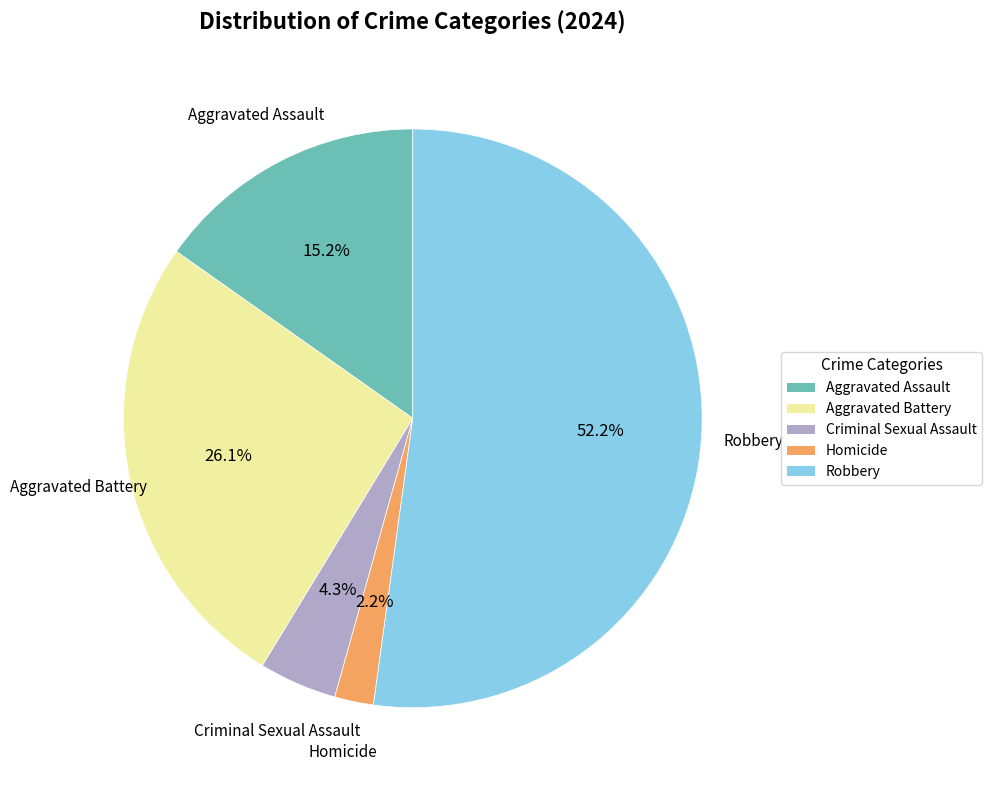

What is the smallest slice in the pie chart?

Homicide